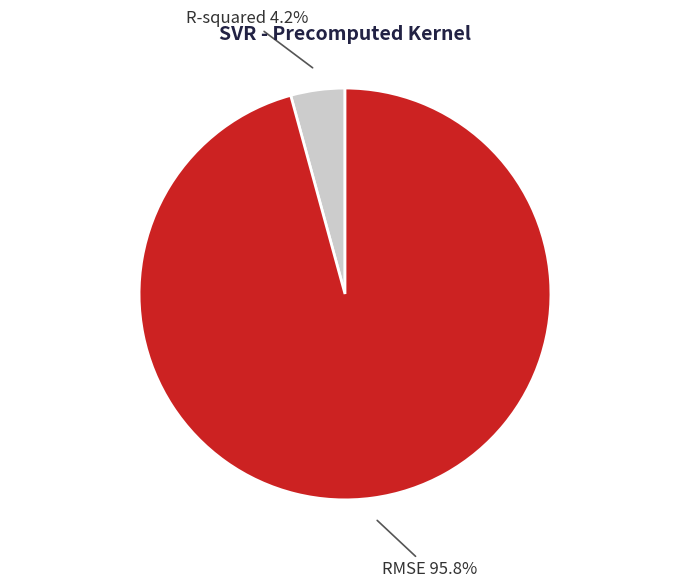

Does any single category account for the majority?

Yes